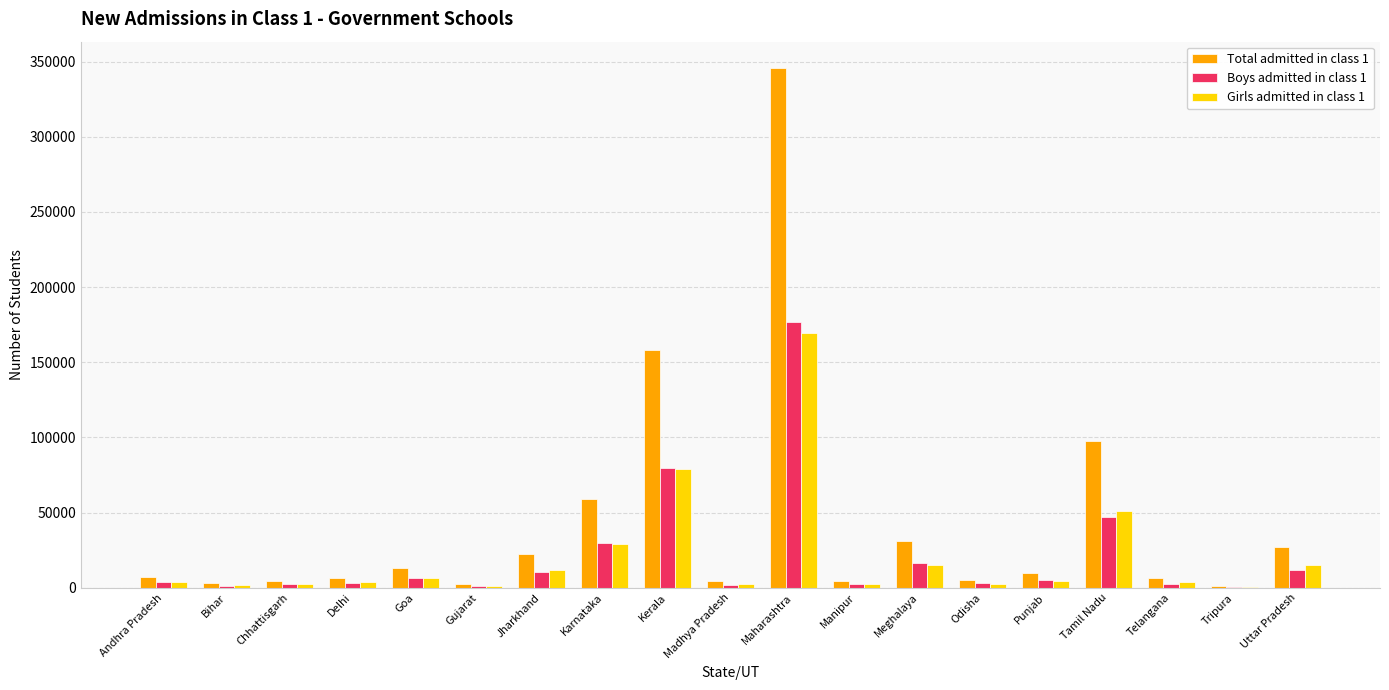

Where is Total admitted in class 1 nearest to the value 173592?

Kerala